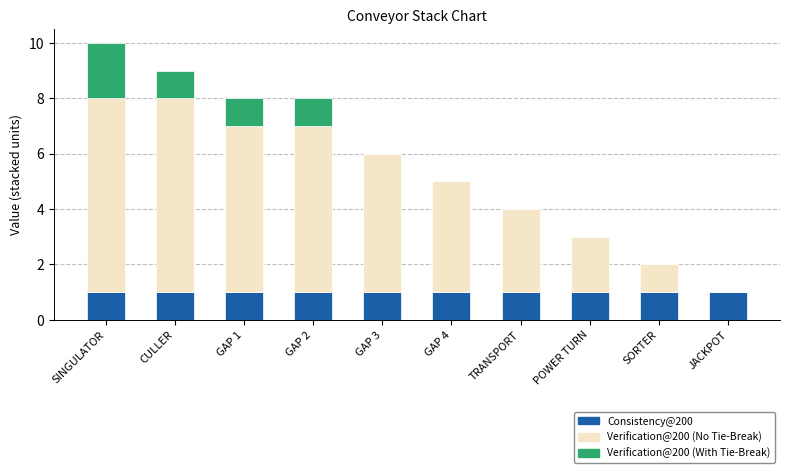

The Consistency@200 series shows 2 at SORTER. True or false?

False